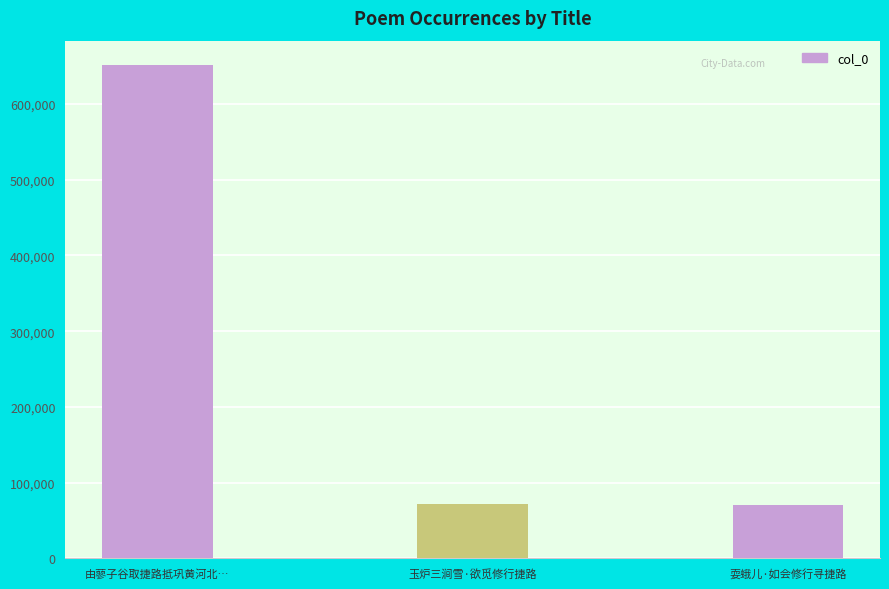

What is the value of the 2nd bar from the left?

71964